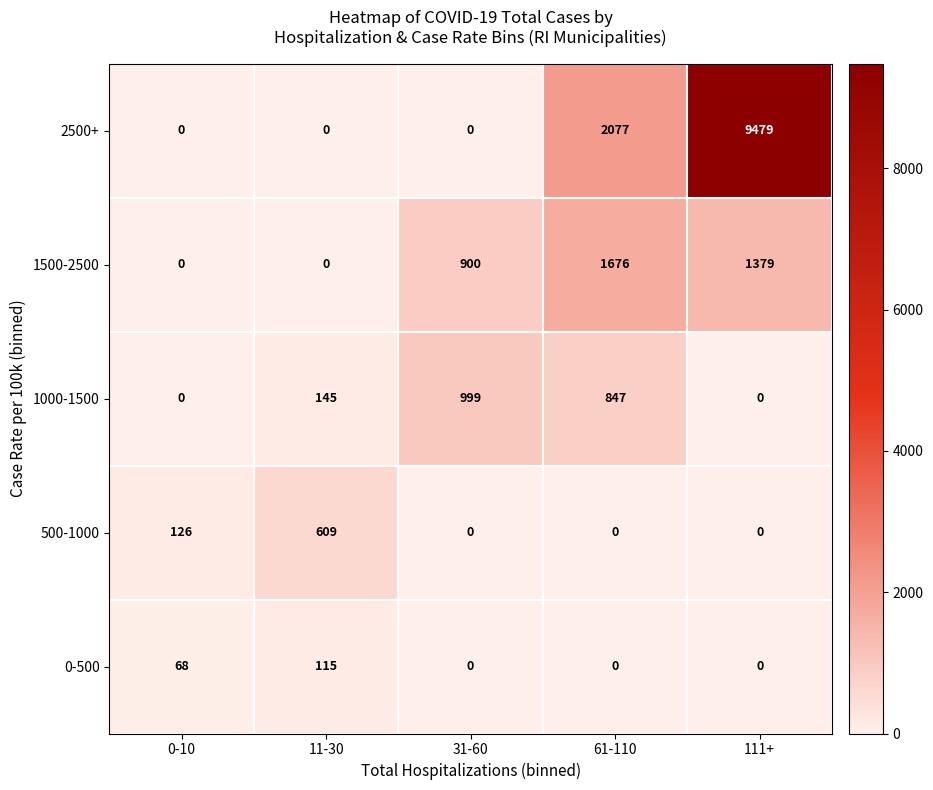

Reading right to left, what are all the values shown in this chart?

2500+: 111+=9479	61-110=2077	31-60=0	11-30=0	0-10=0
1500-2500: 111+=1379	61-110=1676	31-60=900	11-30=0	0-10=0
1000-1500: 111+=0	61-110=847	31-60=999	11-30=145	0-10=0
500-1000: 111+=0	61-110=0	31-60=0	11-30=609	0-10=126
0-500: 111+=0	61-110=0	31-60=0	11-30=115	0-10=68